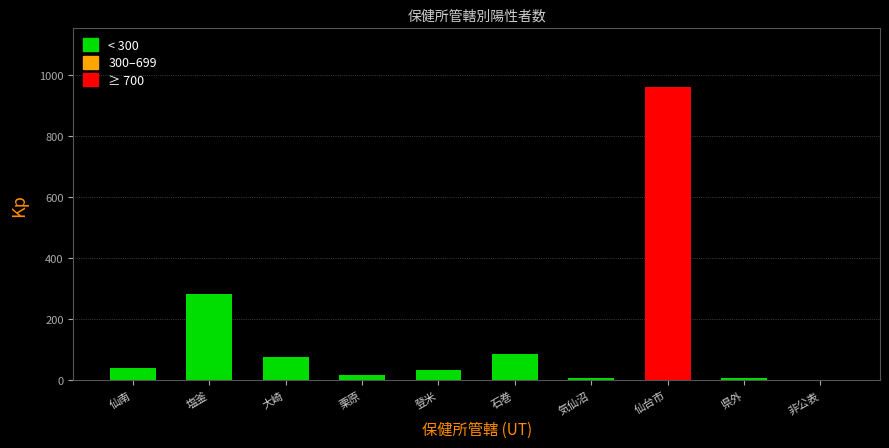

What value does the data have at 仙南?

39